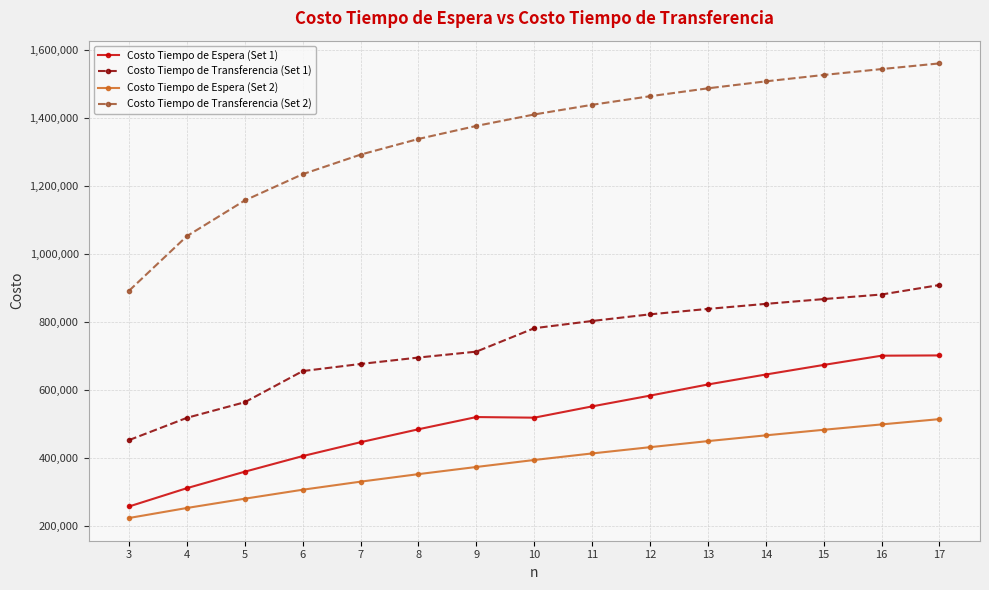

What is the difference between the maximum and minimum values in the Costo Tiempo de Espera (Set 1) series?

444332.3